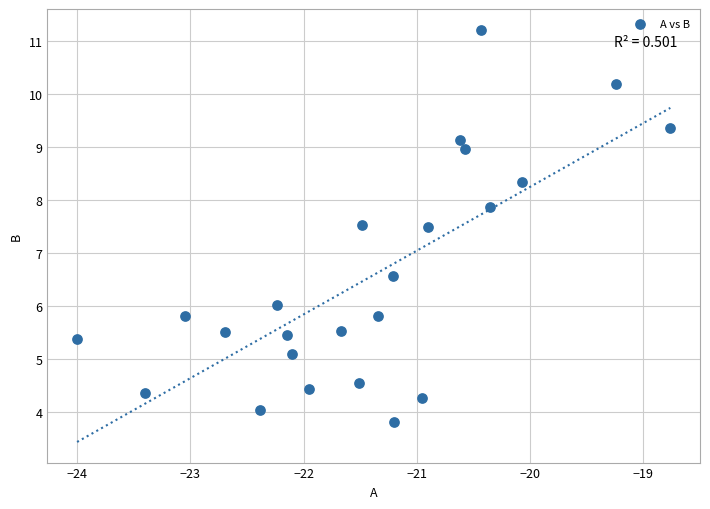

What is the range of X values (max minus min)?

5.2